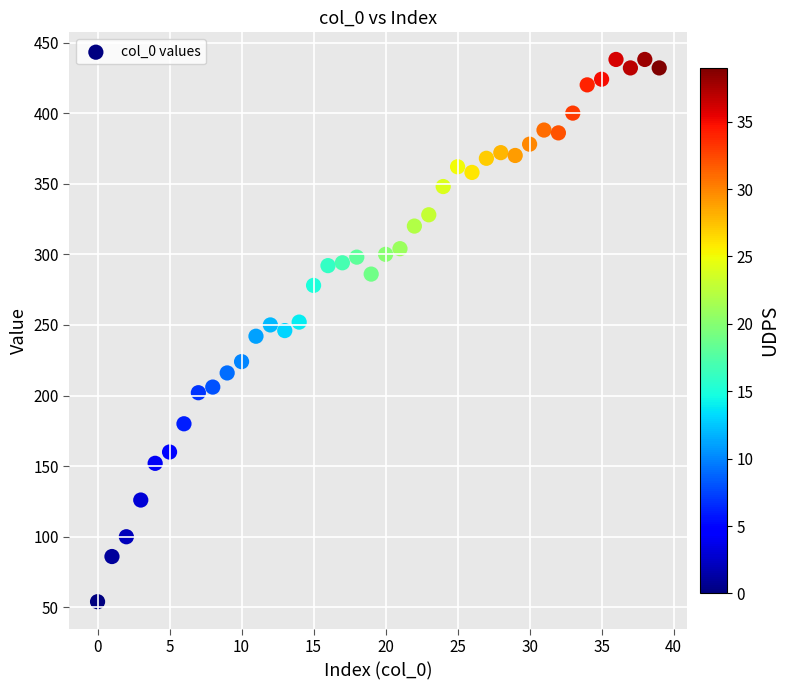

What is the range of Y values (max minus min)?

384